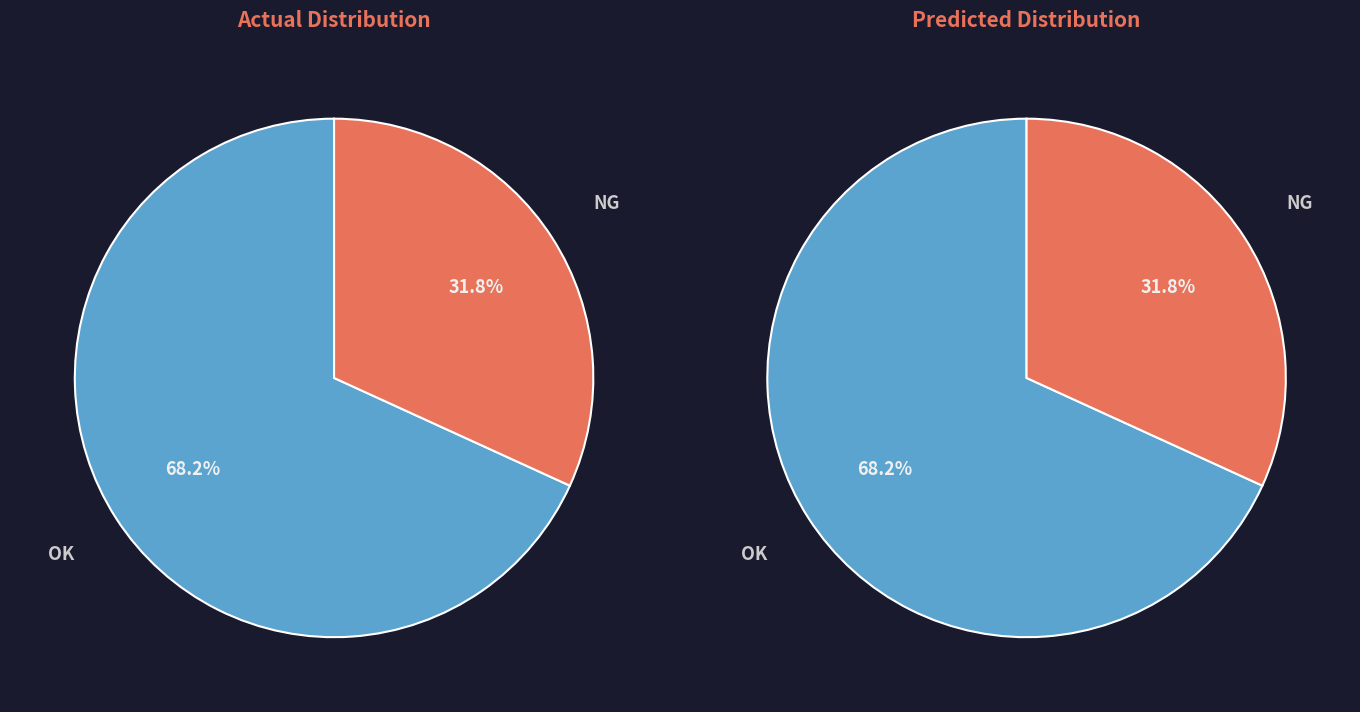

What is the majority slice?

OK